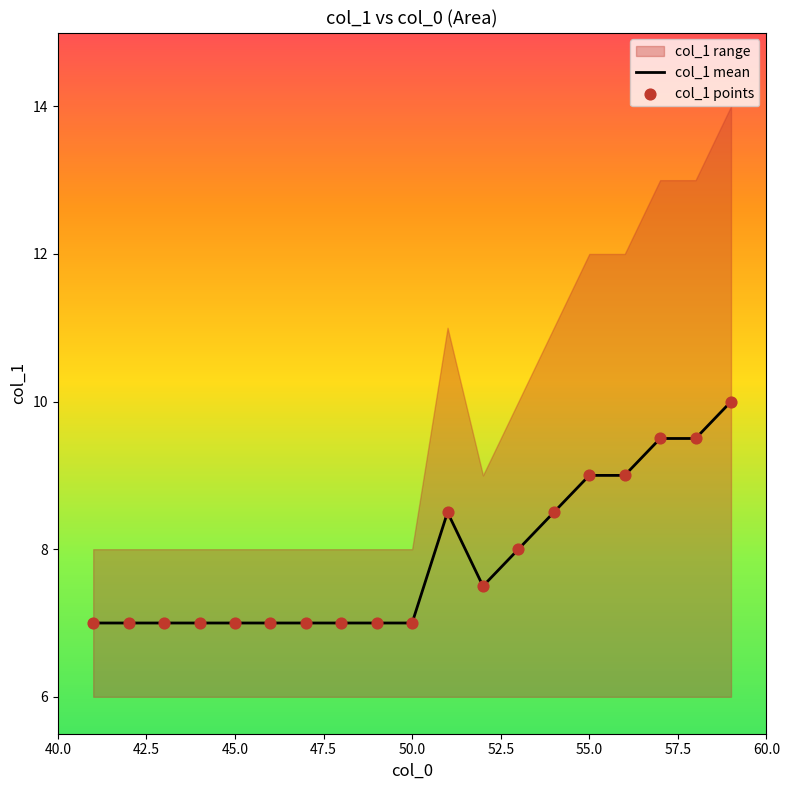

What is the maximum value for col_1 mean?

10.0